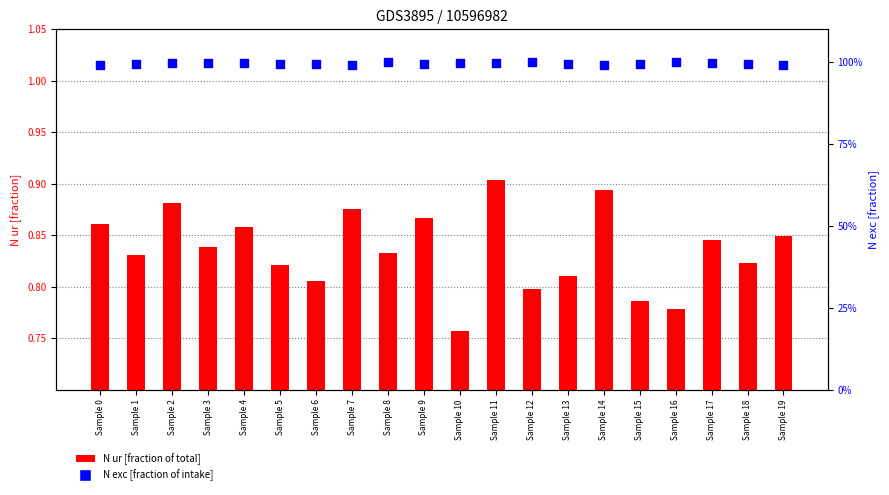

At how many categories does at least one series exceed 0?

20